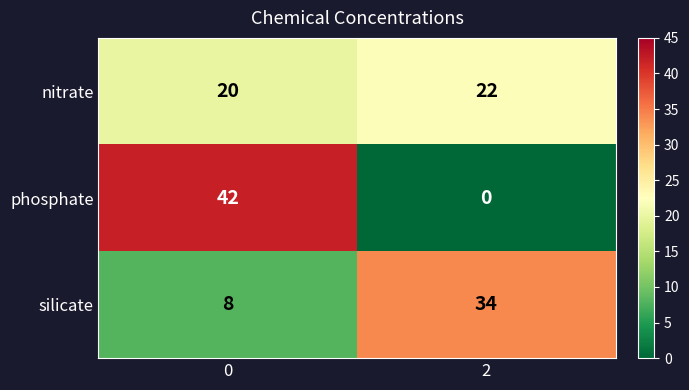

What is the maximum value shown in the chart?

42